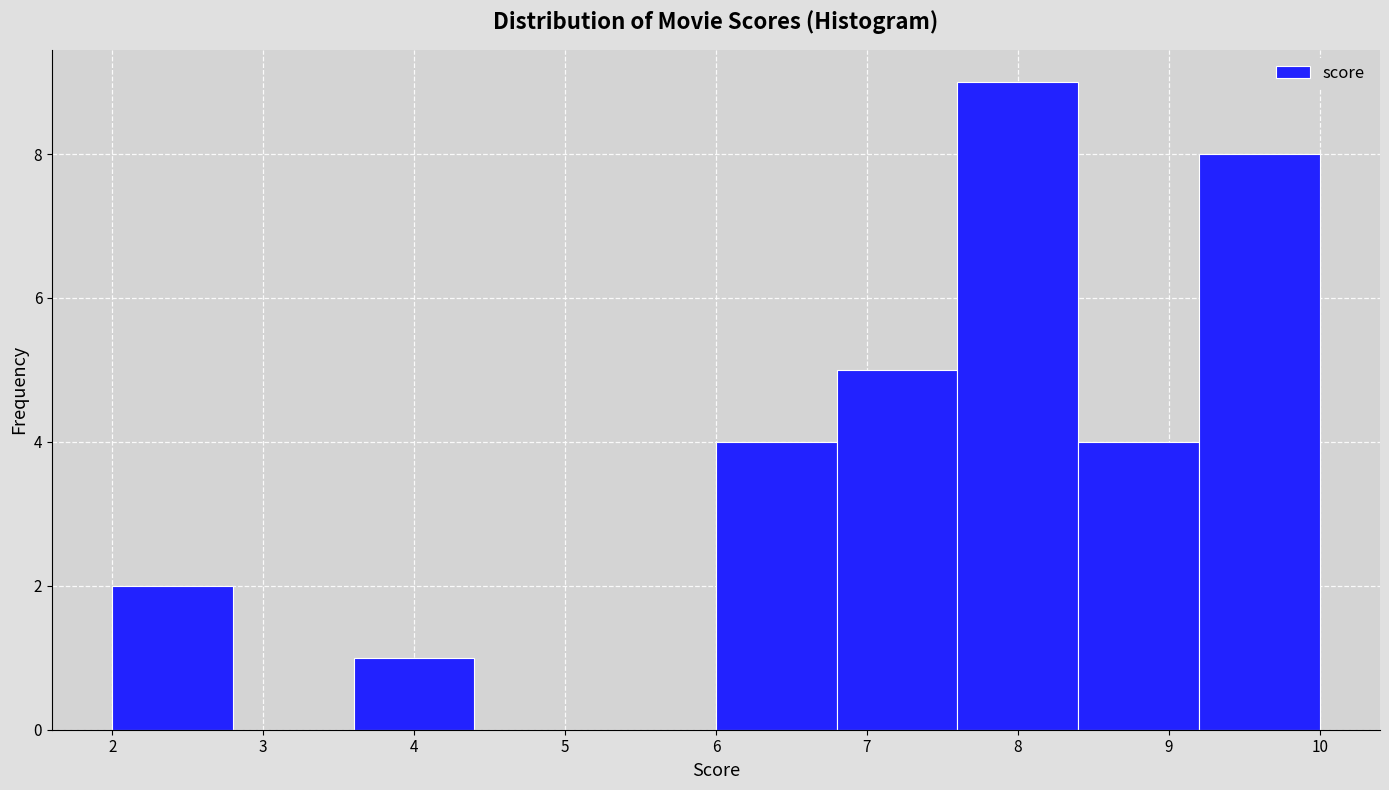

Which range on the x-axis has the tallest bar?

7.6 to 8.4